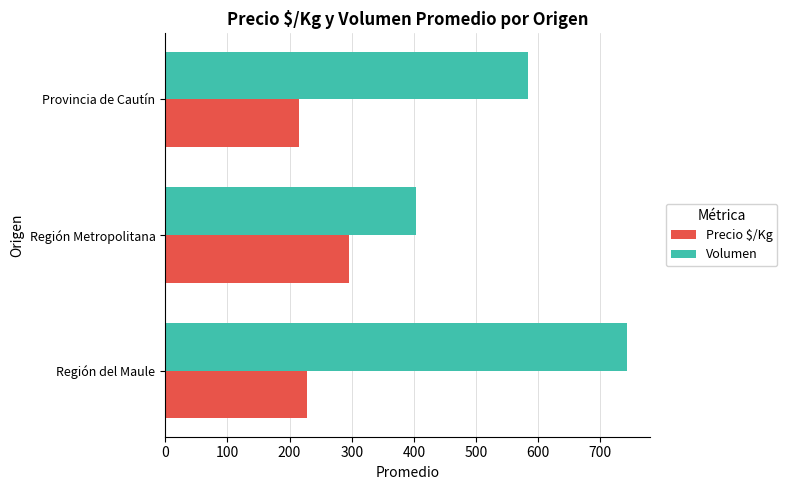

Between Región del Maule and Provincia de Cautín, which series saw the biggest shift?

Volumen